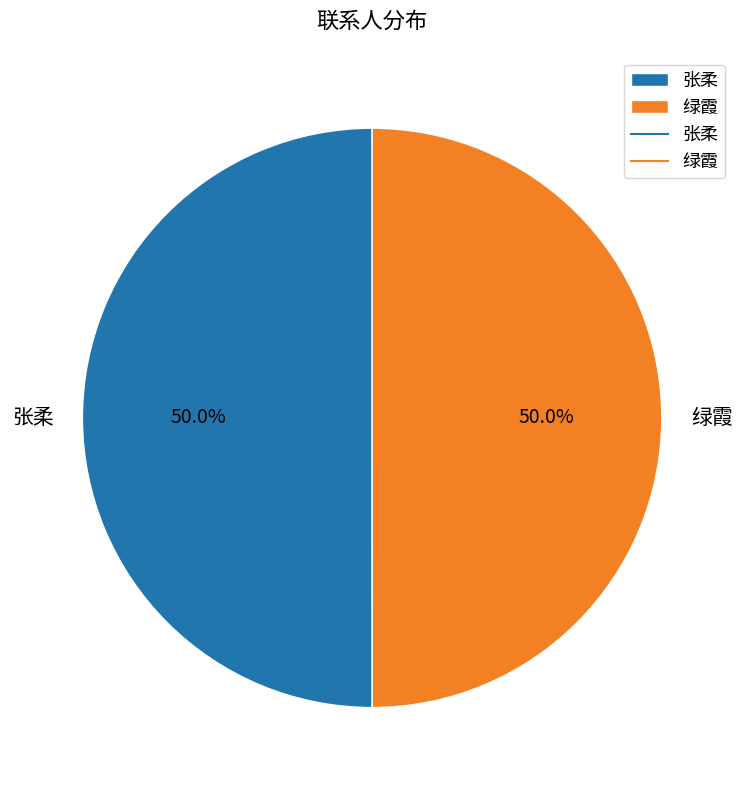

How many slices are in this pie chart?

2